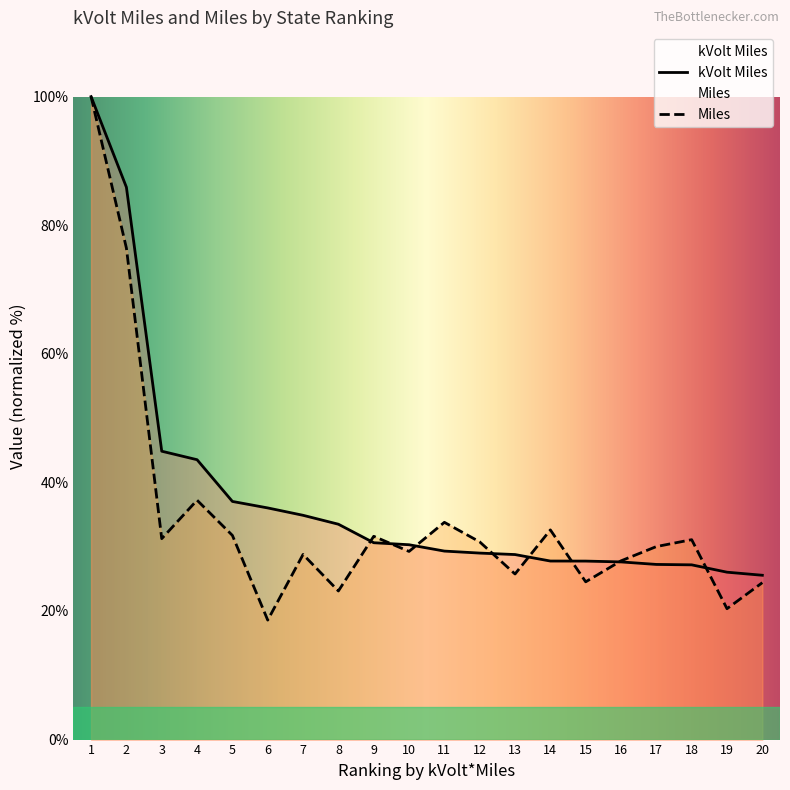

What is the difference between the maximum and minimum values in the kVolt Miles series?

74.4